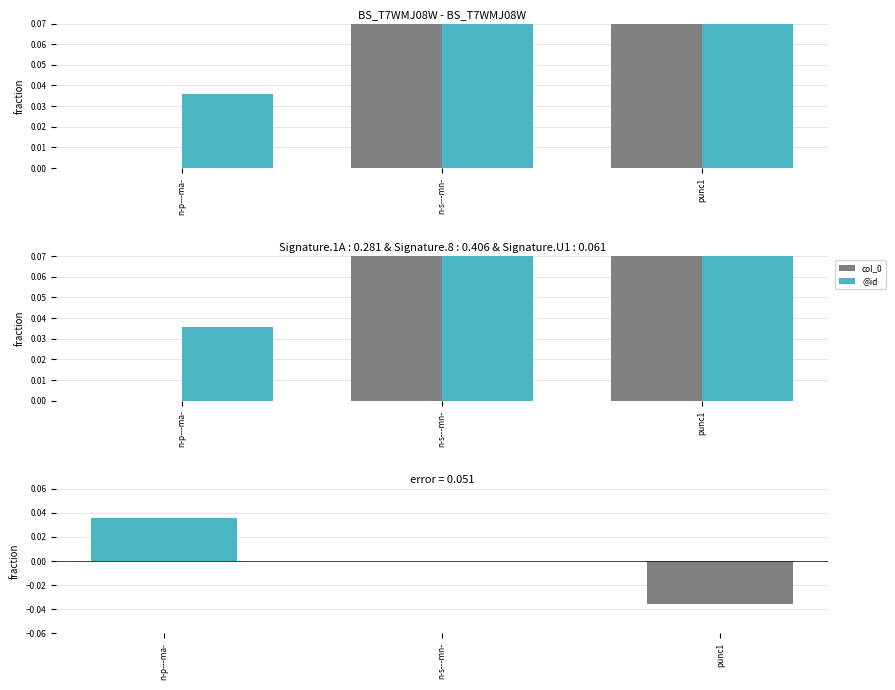

Rank the series by their average value, from lowest to highest.

col_0, @id